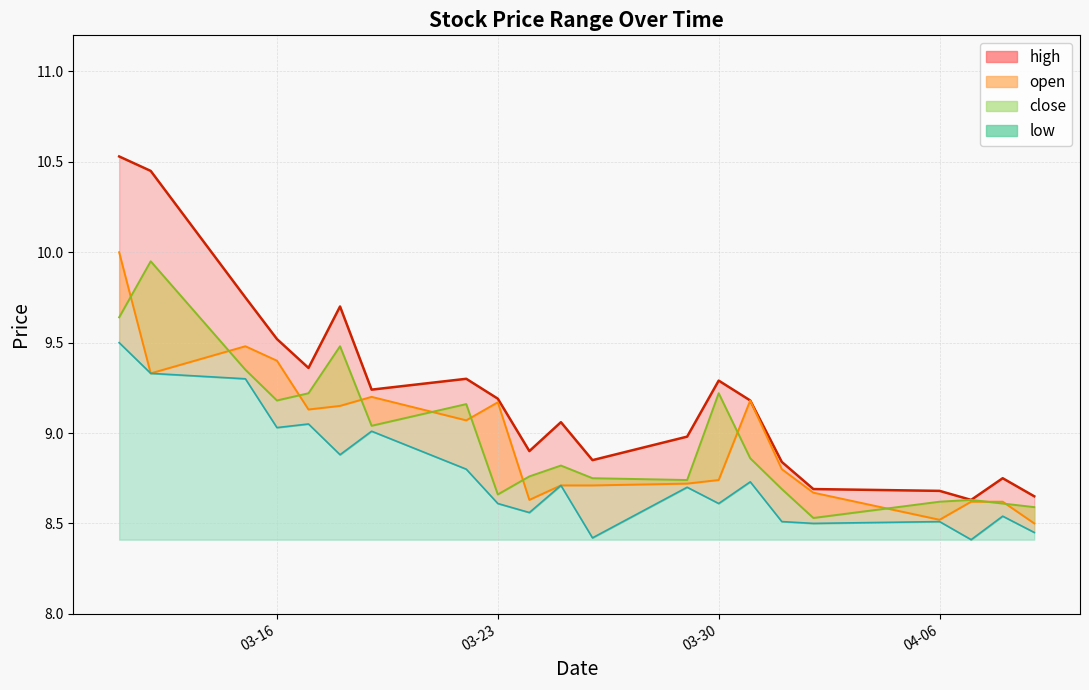

What position from the right is 03-23?

13